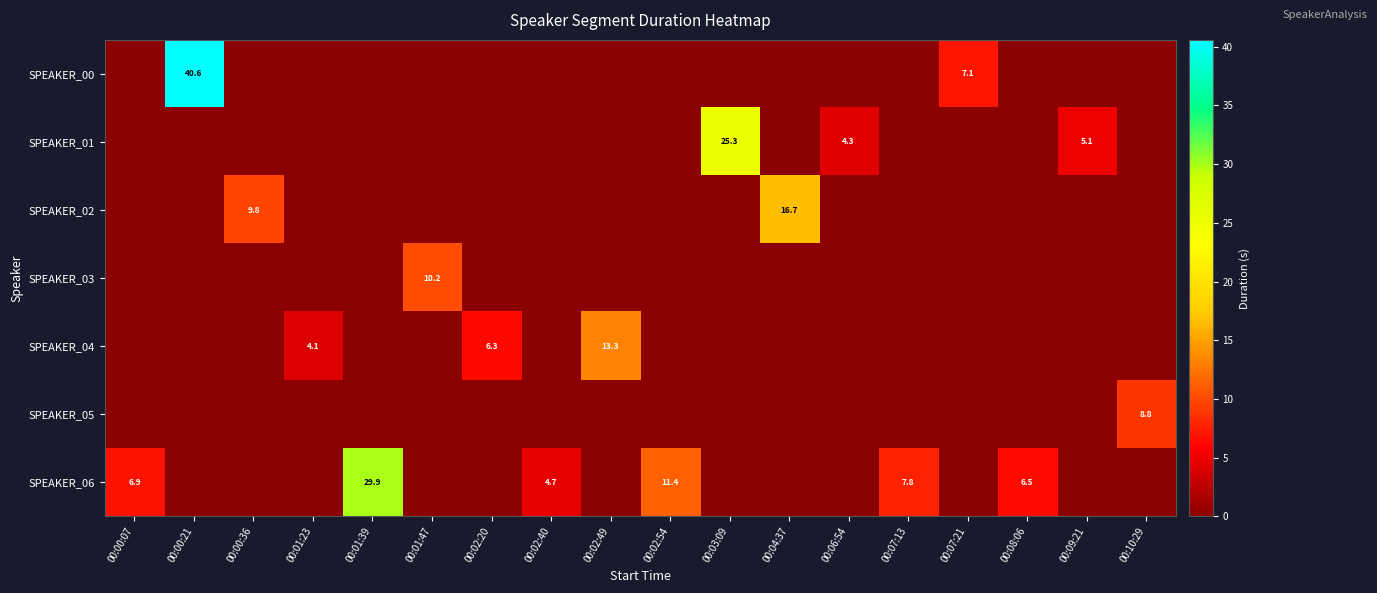

Is it true that SPEAKER_05 equals 3.8 at 00:10:29?

False